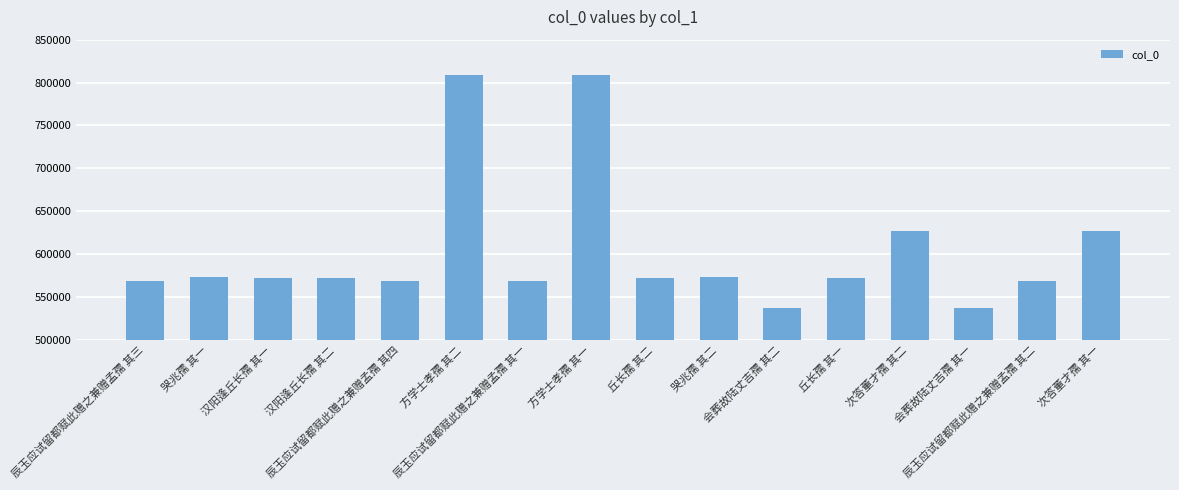

The value at 汉阳逢丘长孺 其一 is 201023. True or false?

False